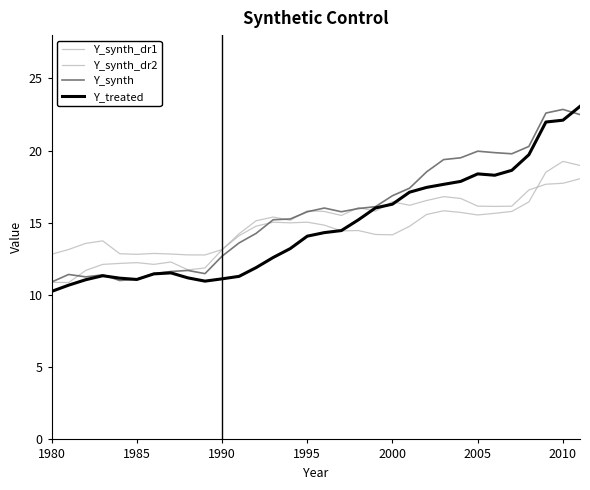

What is the value of the Y_treated point at the 17th from the left?

14.3